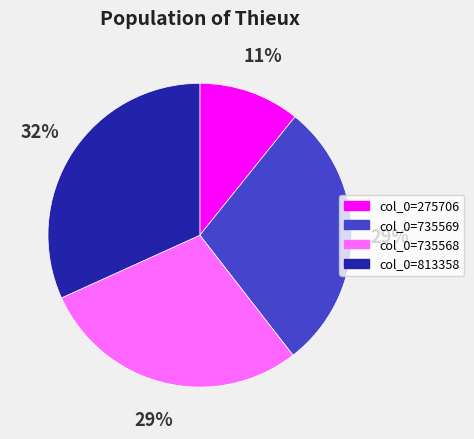

Count the number of slices in the pie.

4